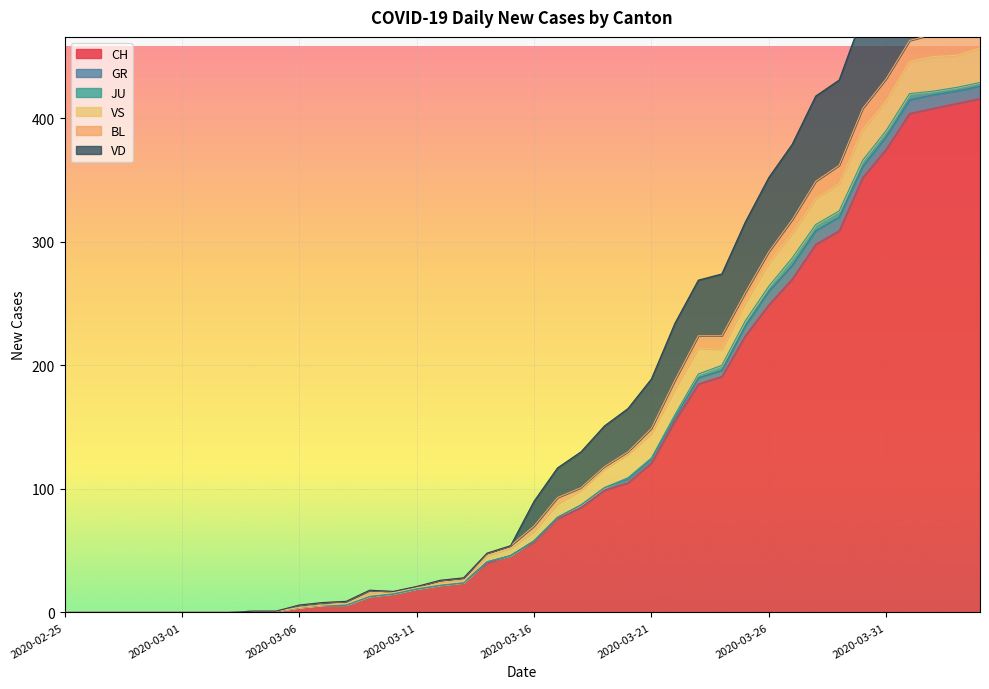

What is the value of the CH point at the 33rd from the left?

298